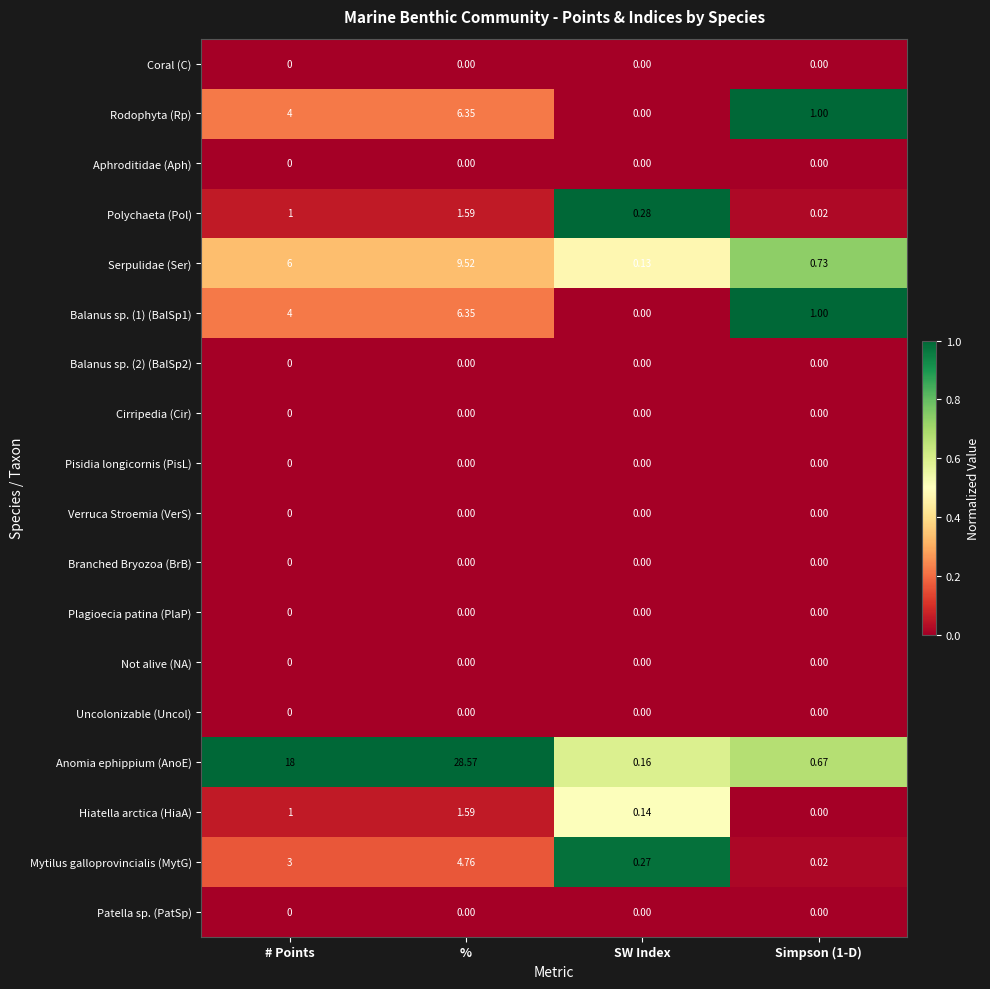

What is the total value across all series at SW Index?

1.0